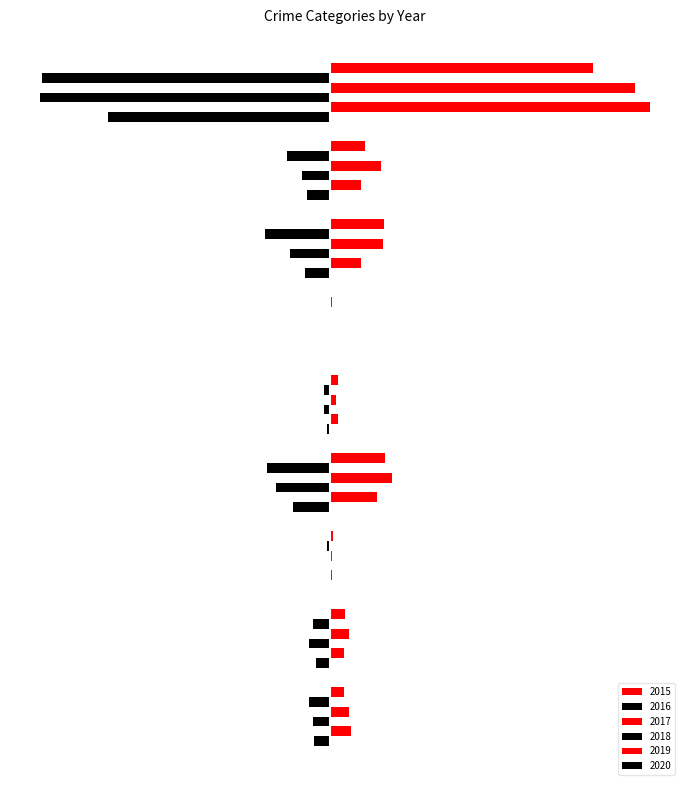

Which category has the highest value across all series?

8